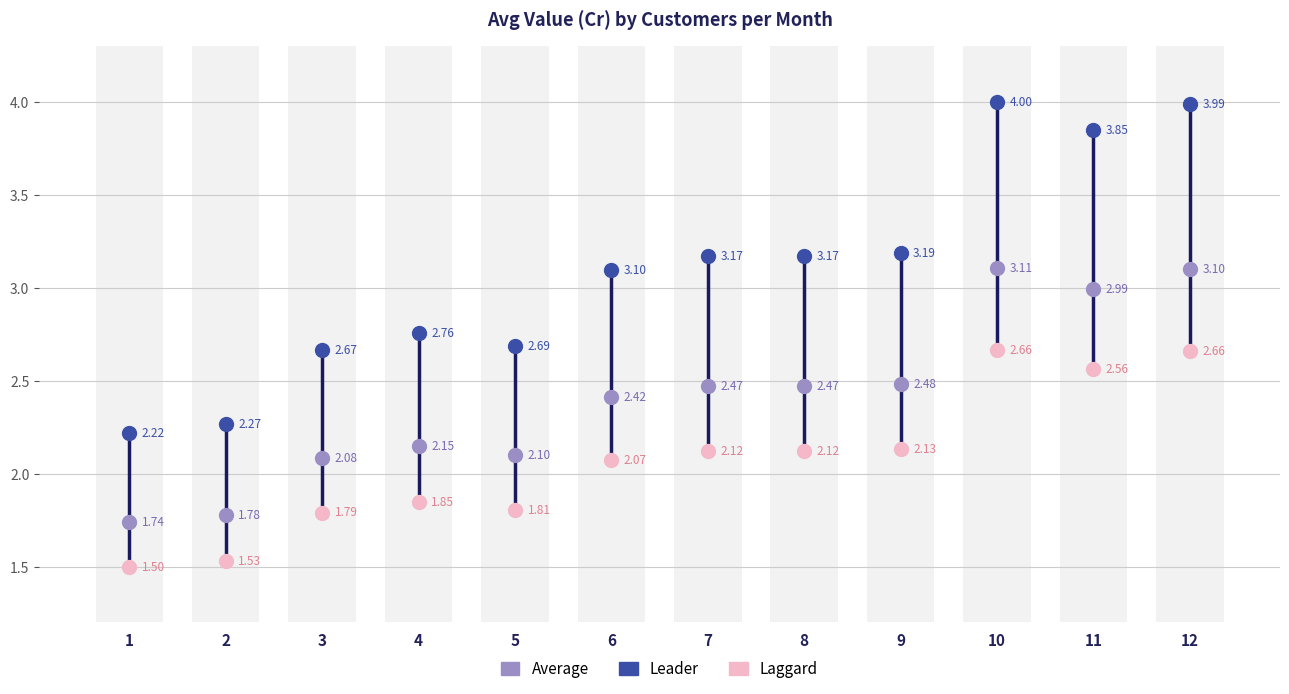

Across all data points, what is the range of Y values (max minus min)?

2.5